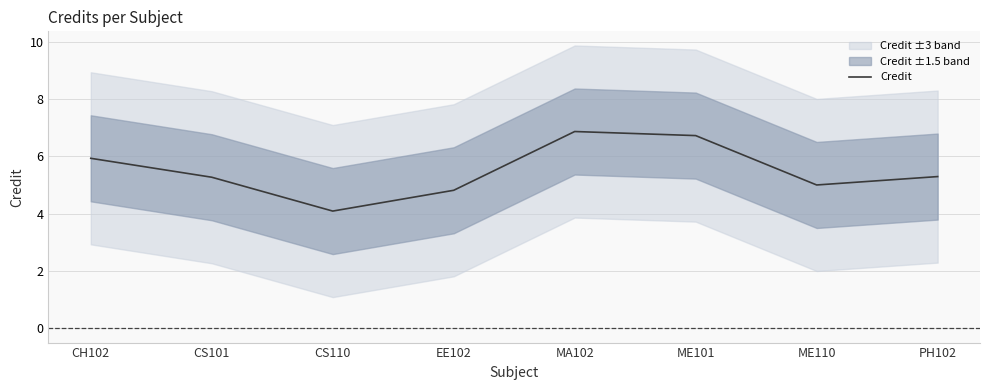

At which label does the data first exceed 5?

CH102